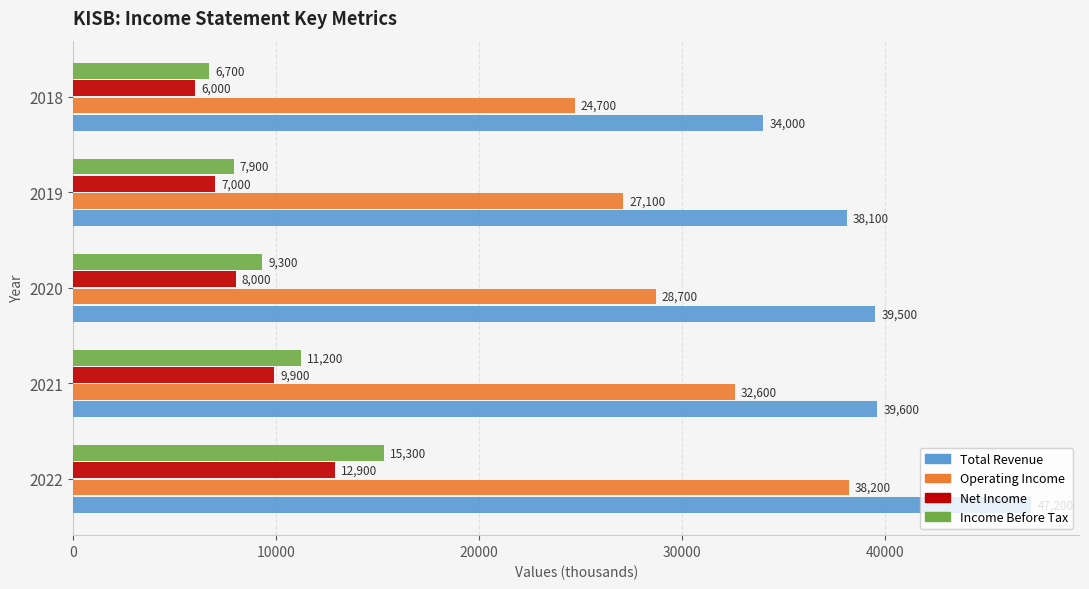

At how many categories does at least one series exceed 32929?

5